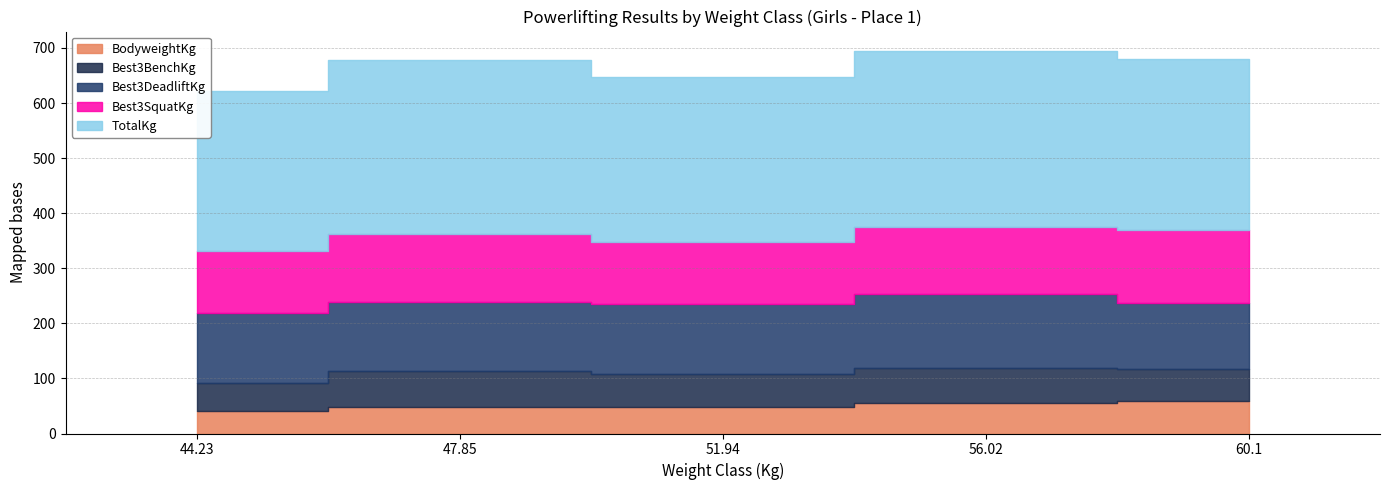

What is the difference between the highest and lowest values at 44.23?

248.9